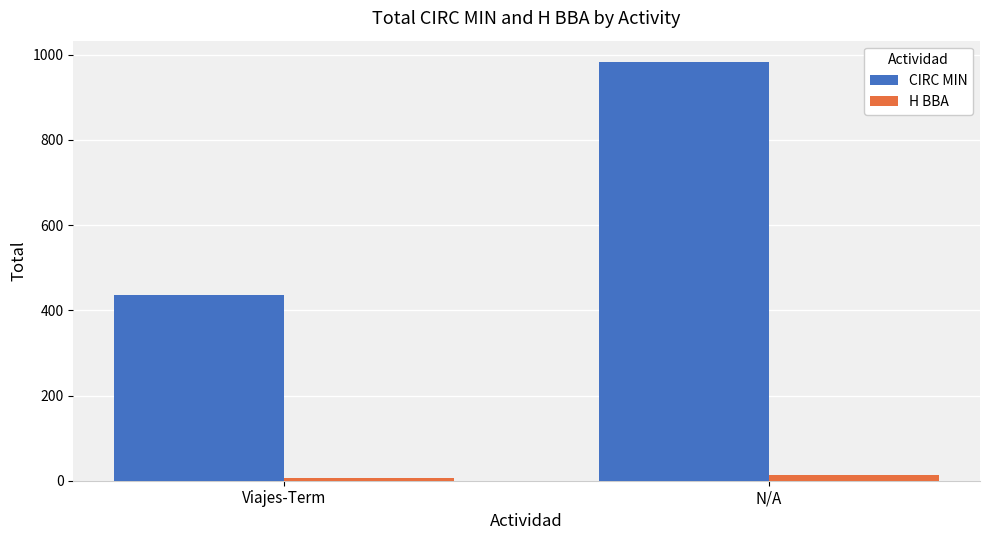

What is the lowest value of the CIRC MIN series?

437.0